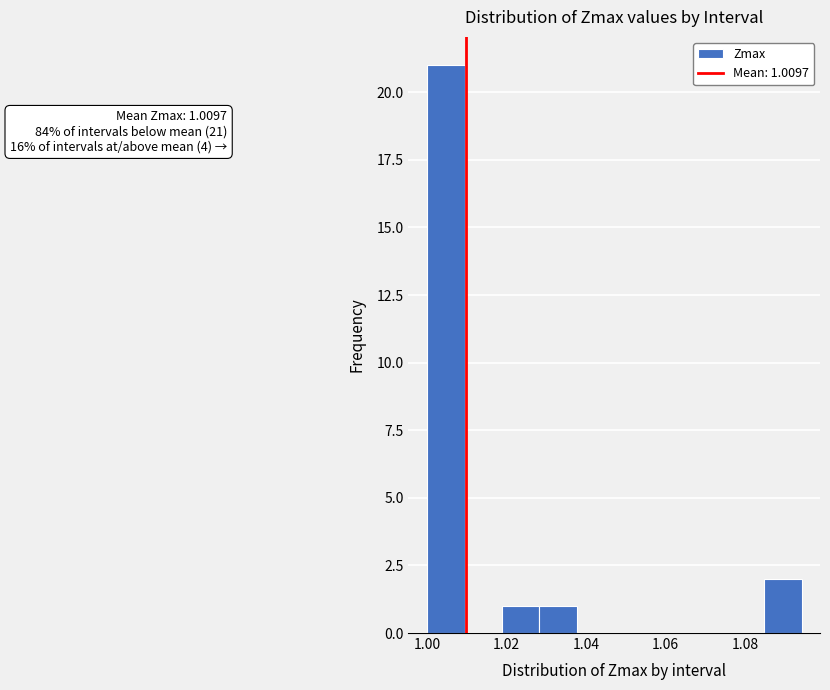

Over which range of the x-axis is the bar tallest?

1.000 to 1.010